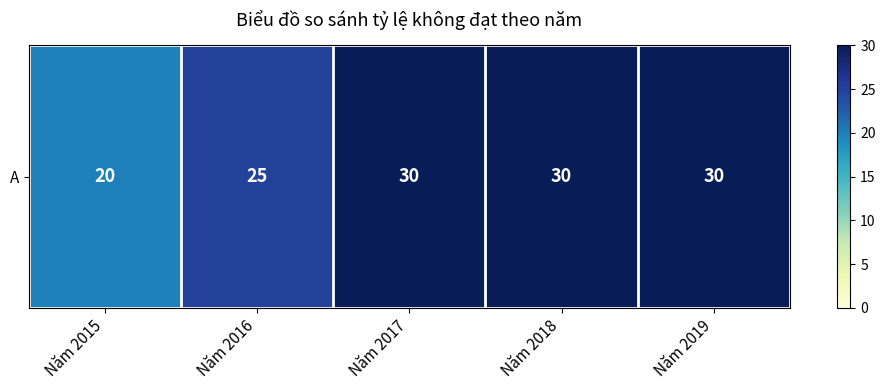

What is the sum of the values at Năm 2019 and Năm 2016?

55